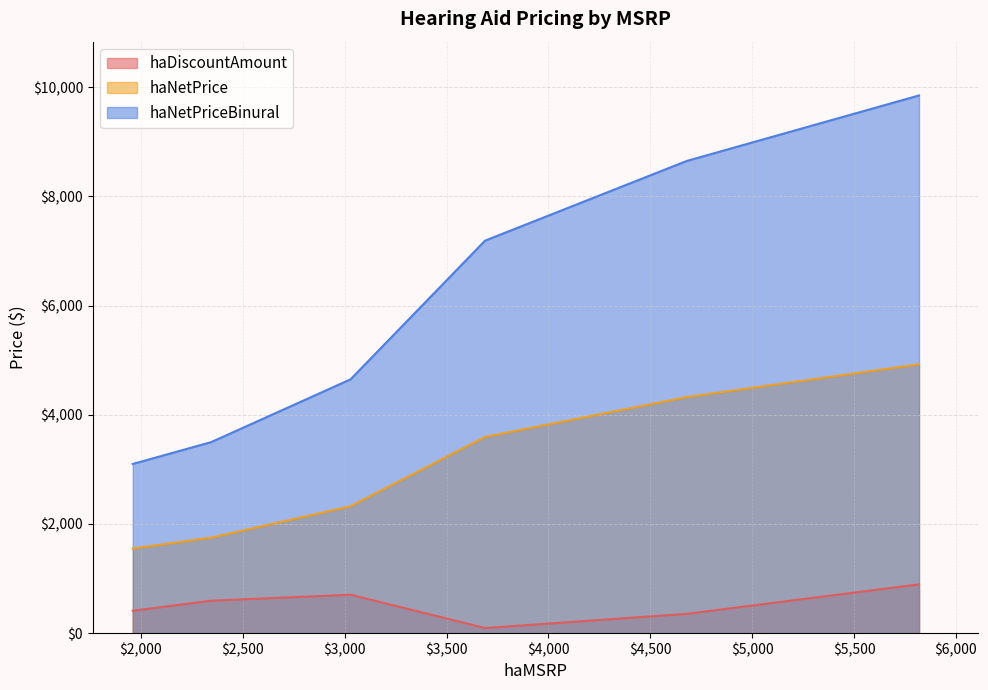

True or false: haNetPriceBinural and haDiscountAmount cross at least once.

False